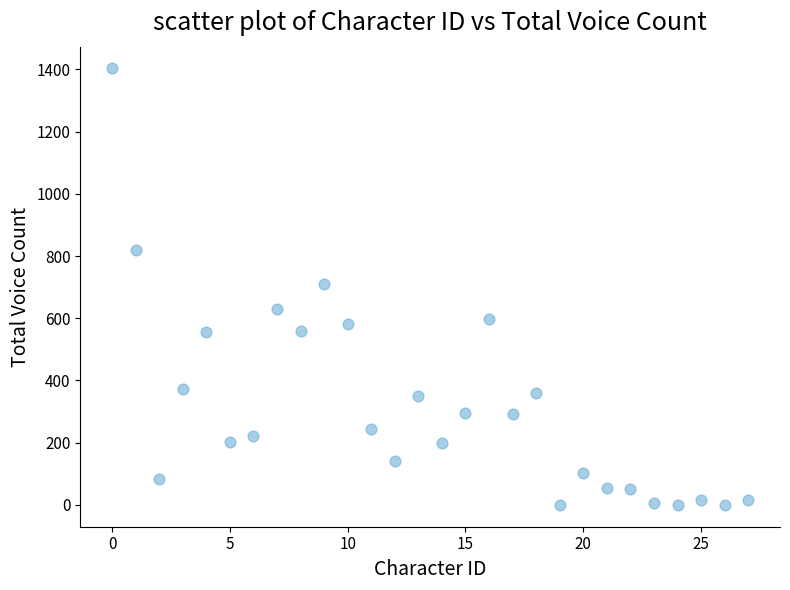

What is the range of Y values (max minus min)?

1403